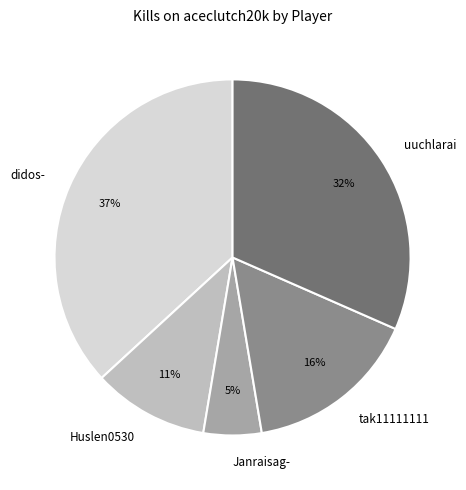

Which category has the smallest portion of the pie?

Janraisag-